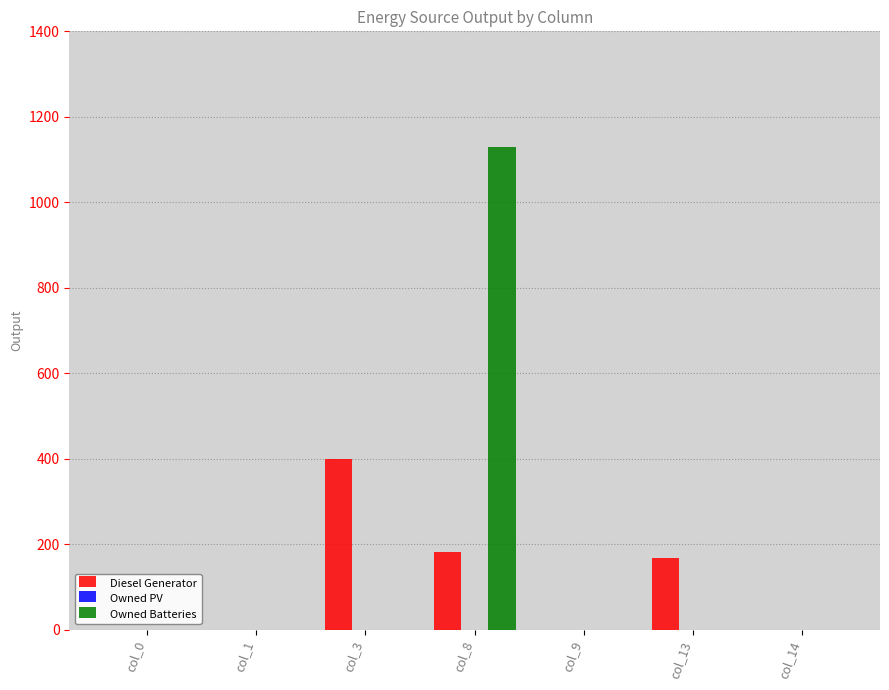

Is the value of Owned Batteries at col_9 greater than the value of Diesel Generator at col_8?

No